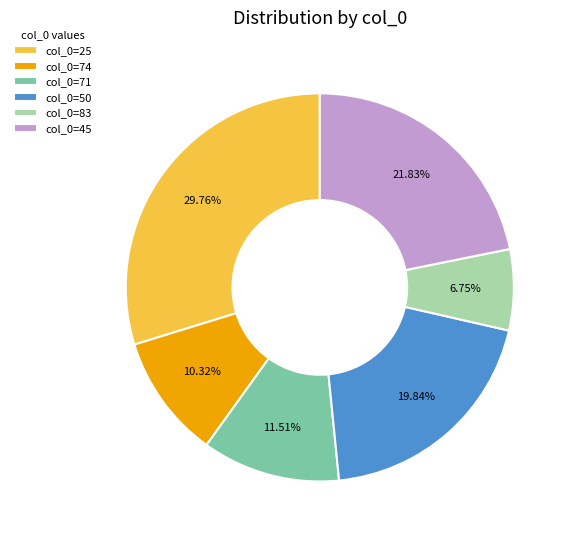

Approximately how many times larger is the value at col_0=50 compared to col_0=45?

0.9